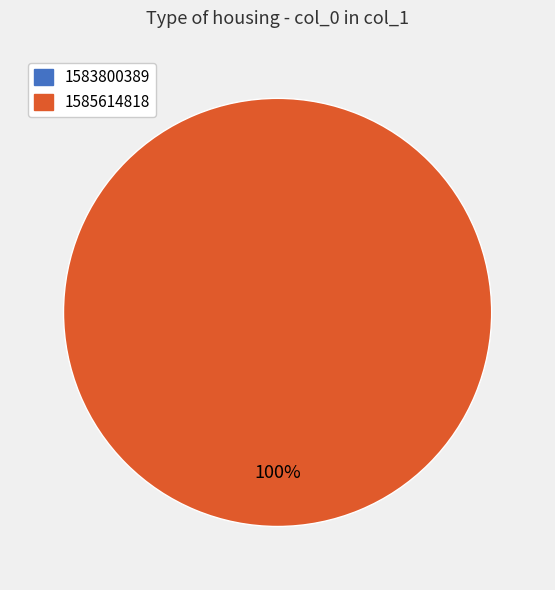

Rank the categories by value from highest to lowest.

1585614818, 1583800389